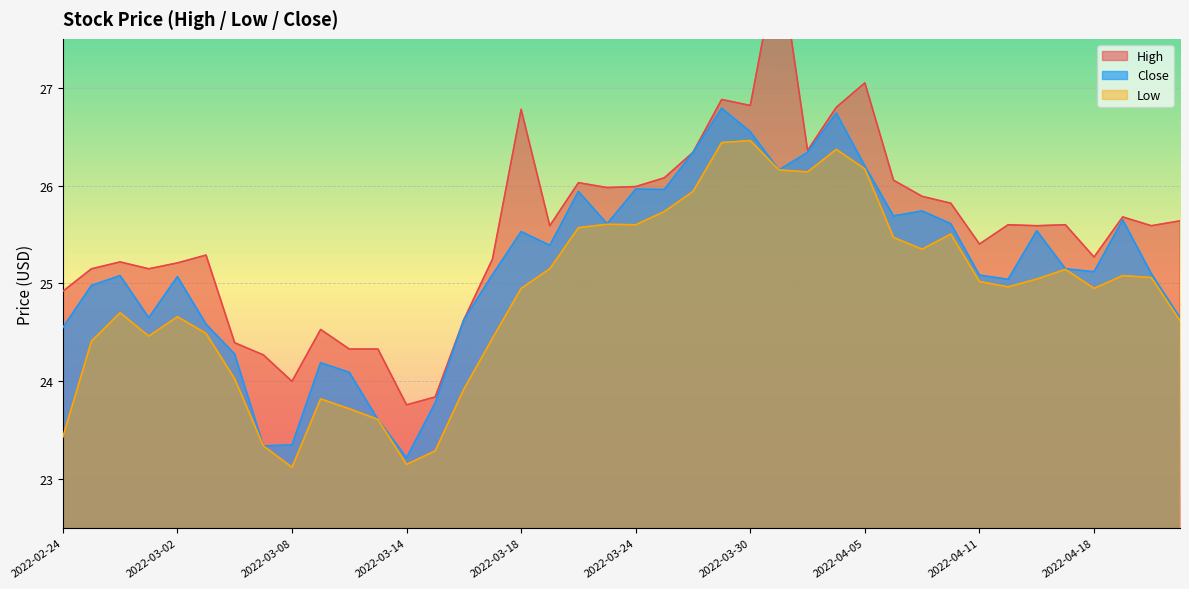

What is the value of the High point at the 5th from the left?

25.2